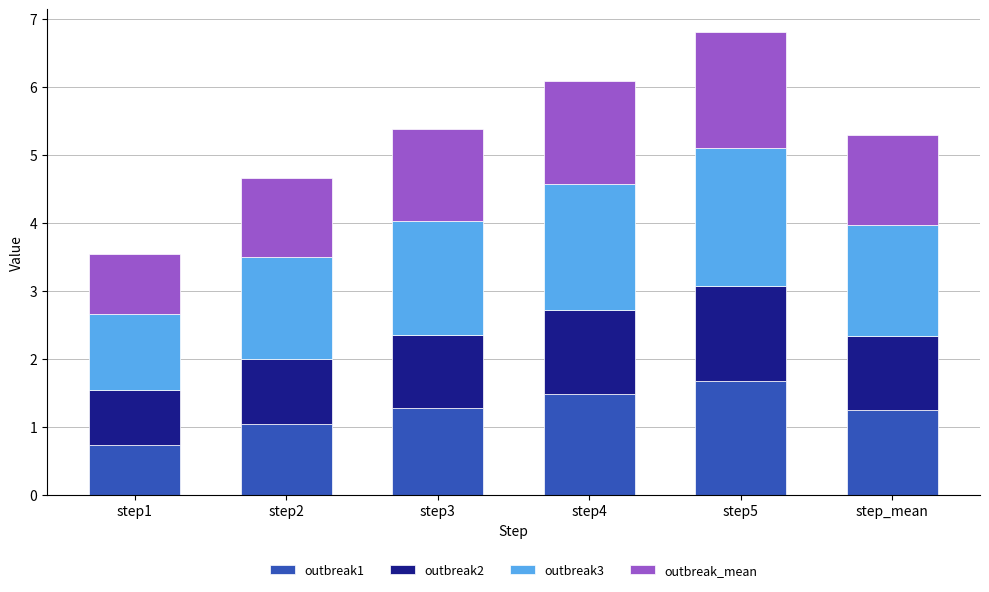

What is the highest value of the outbreak1 series?

1.7